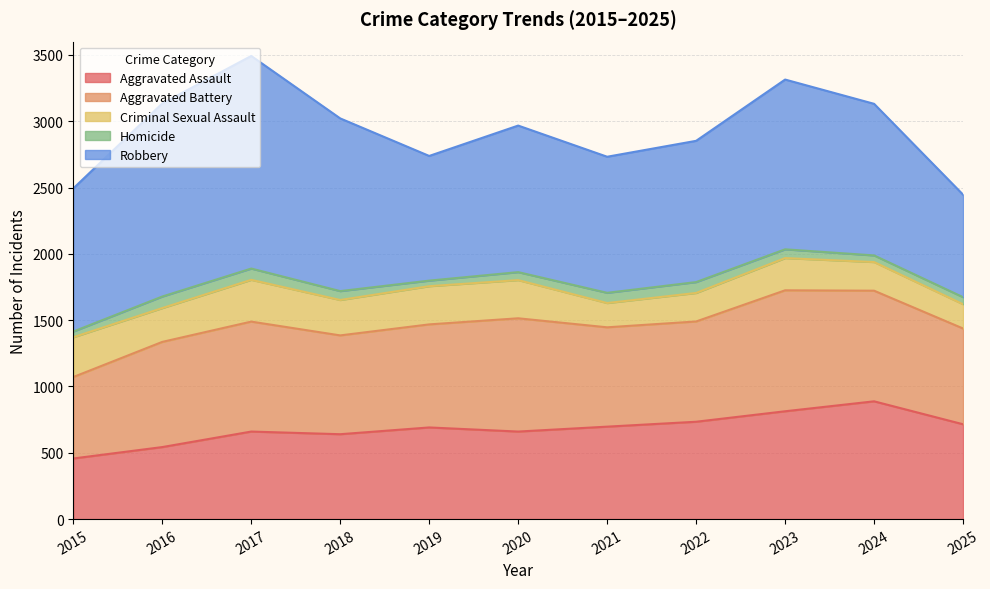

How many lines are shown in the chart?

5